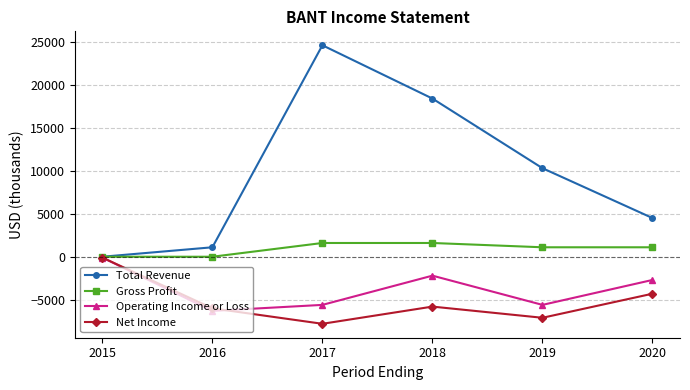

True or false: Total Revenue has a value of -12410 at 2015.

False